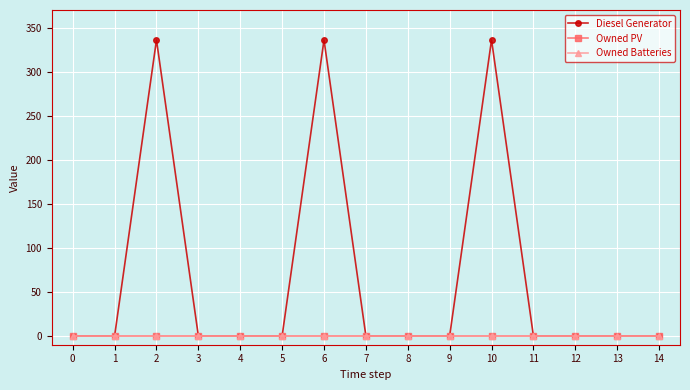

Reading left to right, transcribe all the data shown in this chart.

Diesel Generator: 0=0	1=0	2=336	3=0	4=0	5=0	6=336	7=0	8=0	9=0	10=336	11=0	12=0	13=0	14=0
Owned PV: 0=0	1=0	2=0	3=0	4=0	5=0	6=0	7=0	8=0	9=0	10=0	11=0	12=0	13=0	14=0
Owned Batteries: 0=0	1=0	2=0	3=0	4=0	5=0	6=0	7=0	8=0	9=0	10=0	11=0	12=0	13=0	14=0